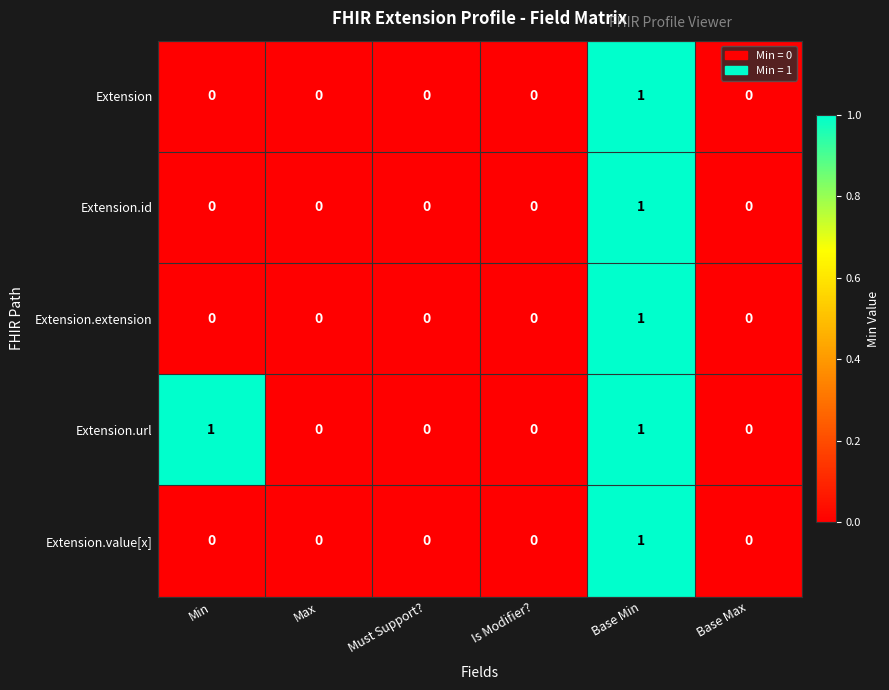

How many Extension.value[x] values are between 0 and 1?

6